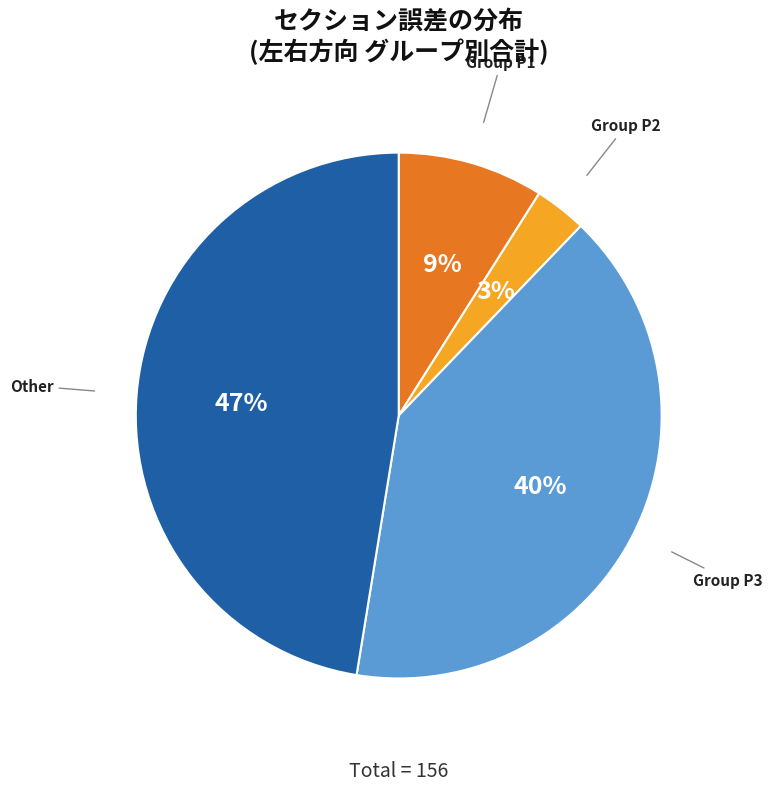

To the nearest percent, what is the difference between the largest and smallest slice percentages?

44%